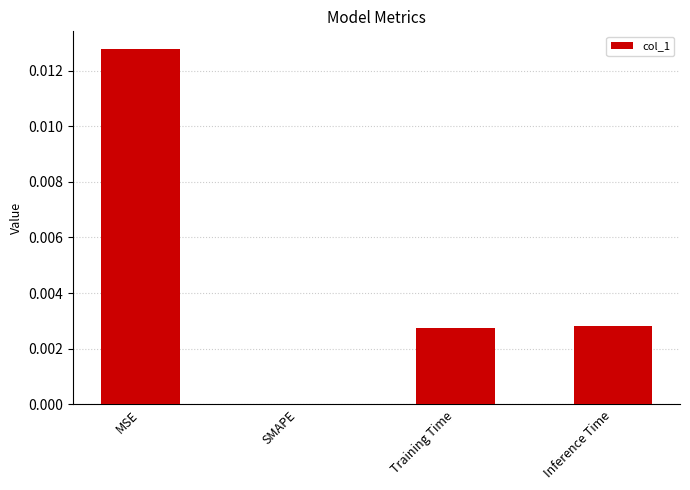

The value at Inference Time is 0.0. True or false?

True